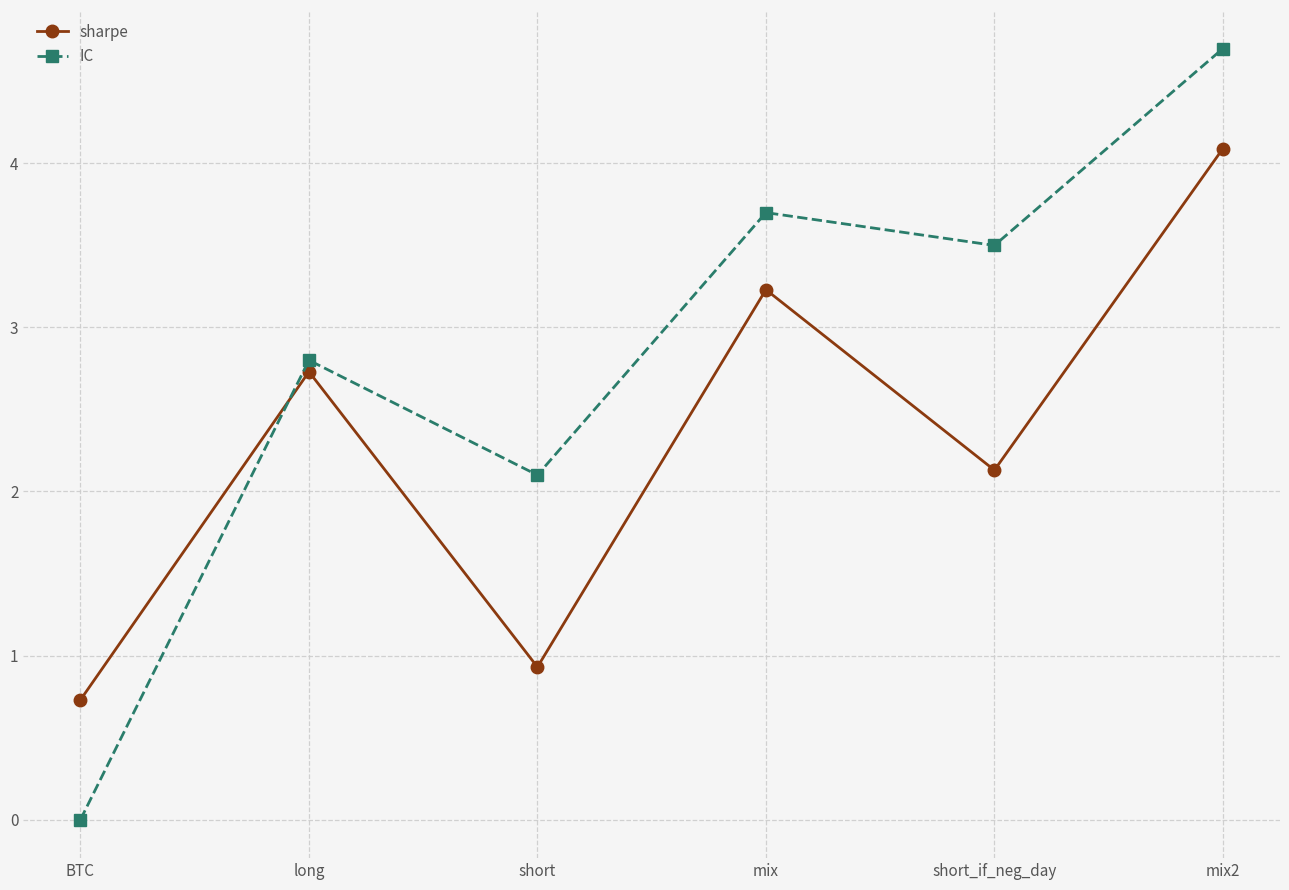

What value does the IC series have at long?

2.8